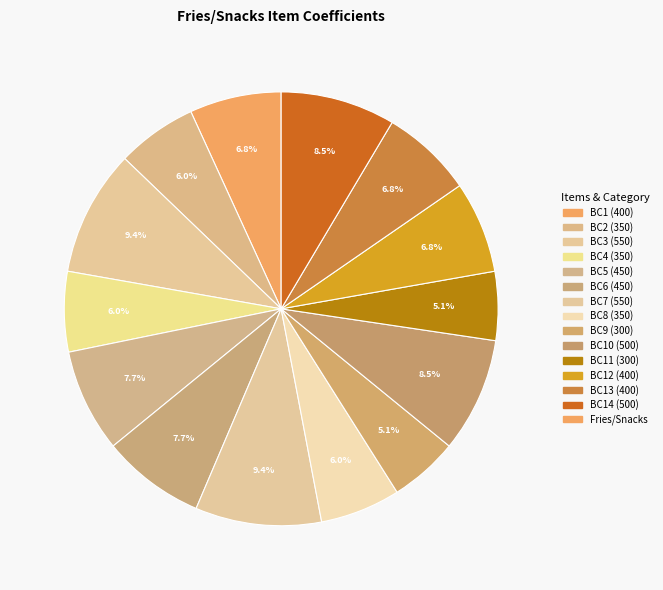

Is there any slice that represents more than half of the pie?

No